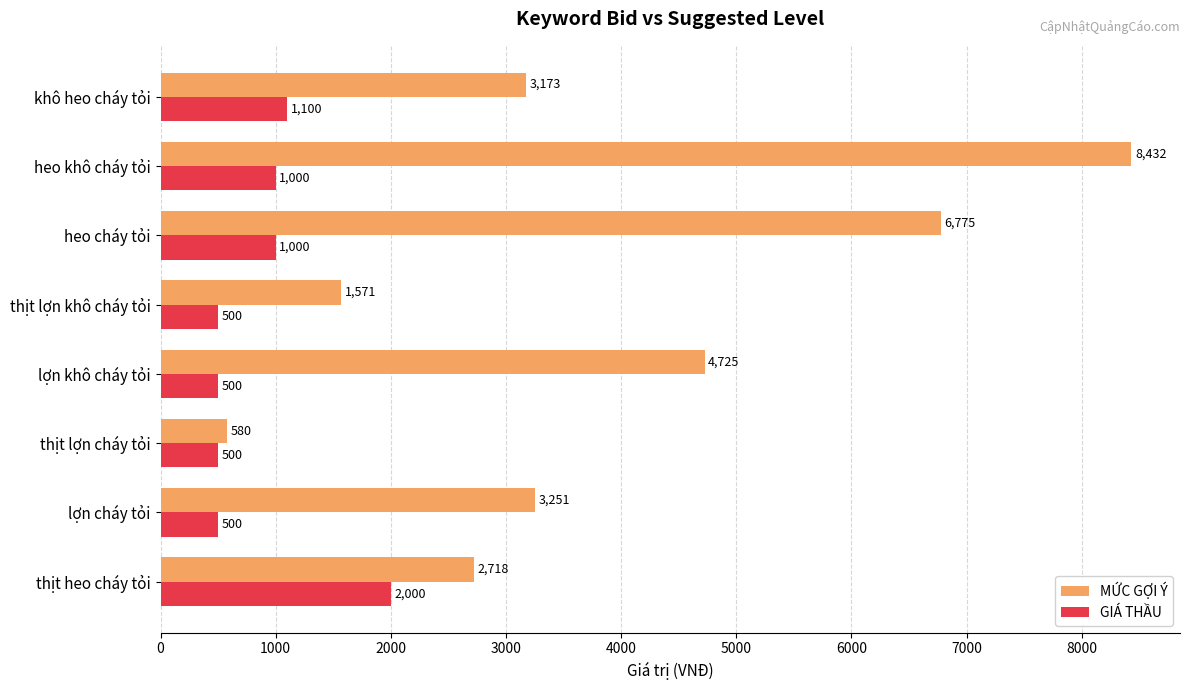

Which series has the largest range (max minus min)?

MỨC GỢI Ý